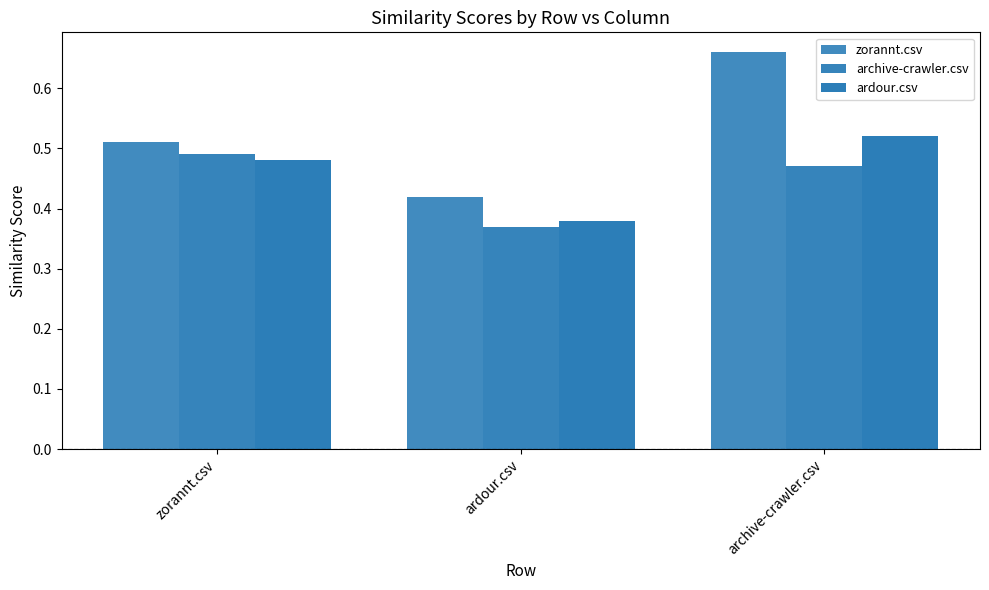

Which series has the largest total across all categories?

zorannt.csv